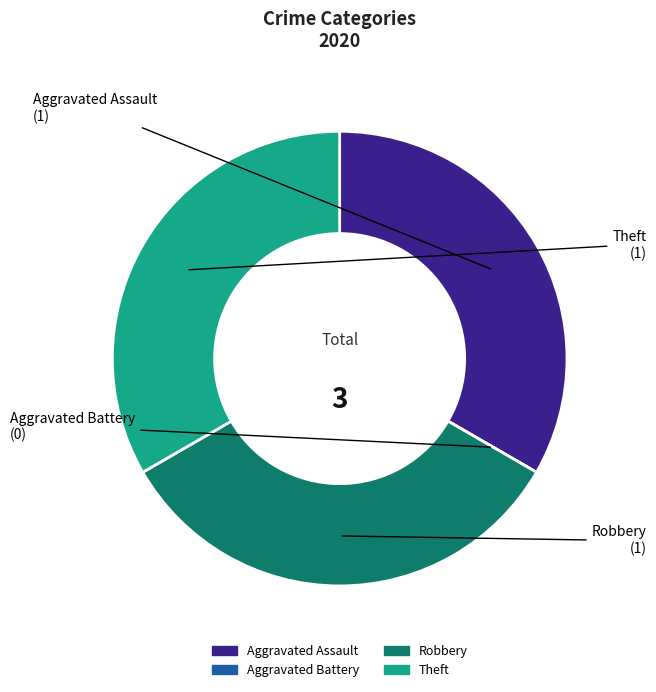

Do Robbery and Aggravated Assault together represent more than half of the pie?

Yes